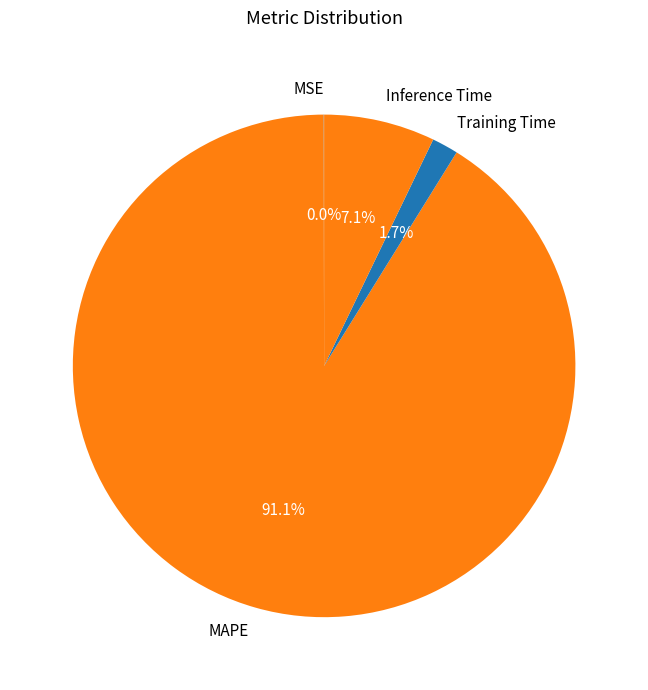

What is the majority slice?

MAPE